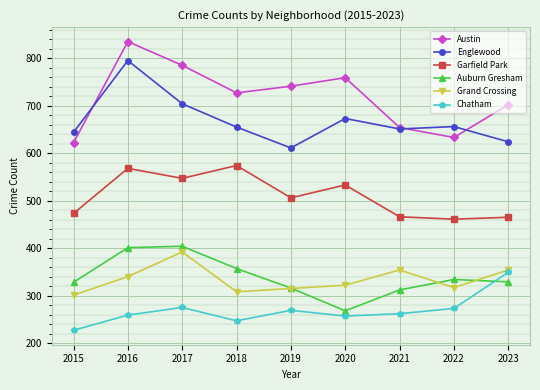

What is the maximum value shown in the chart?

835